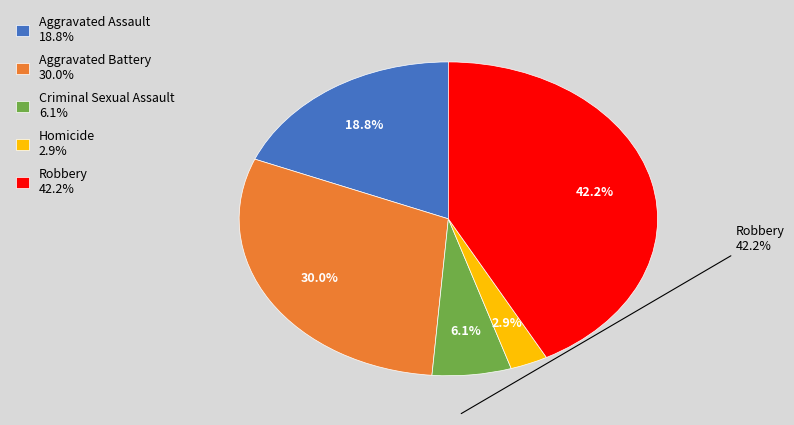

To the nearest percent, what is the difference between the largest and smallest slice percentages?

39%